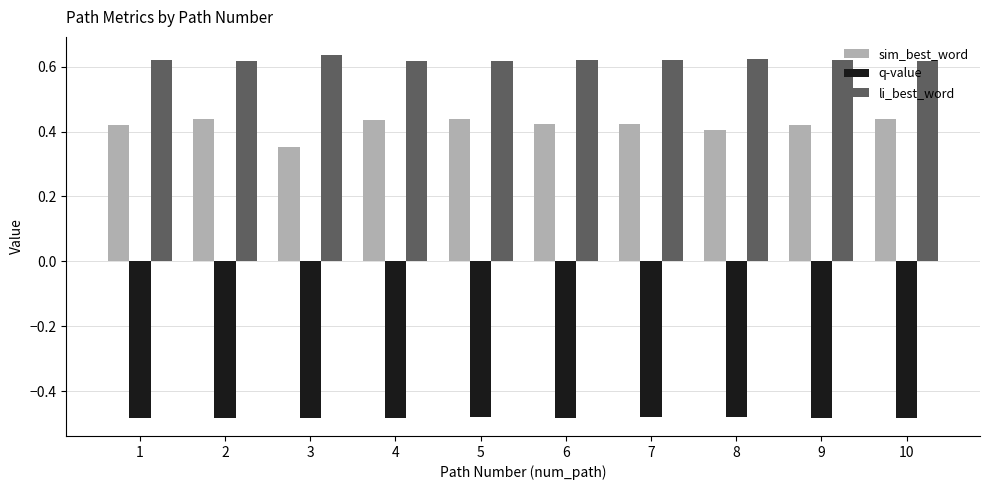

The value of q-value at 3 is -0.8. True or false?

False